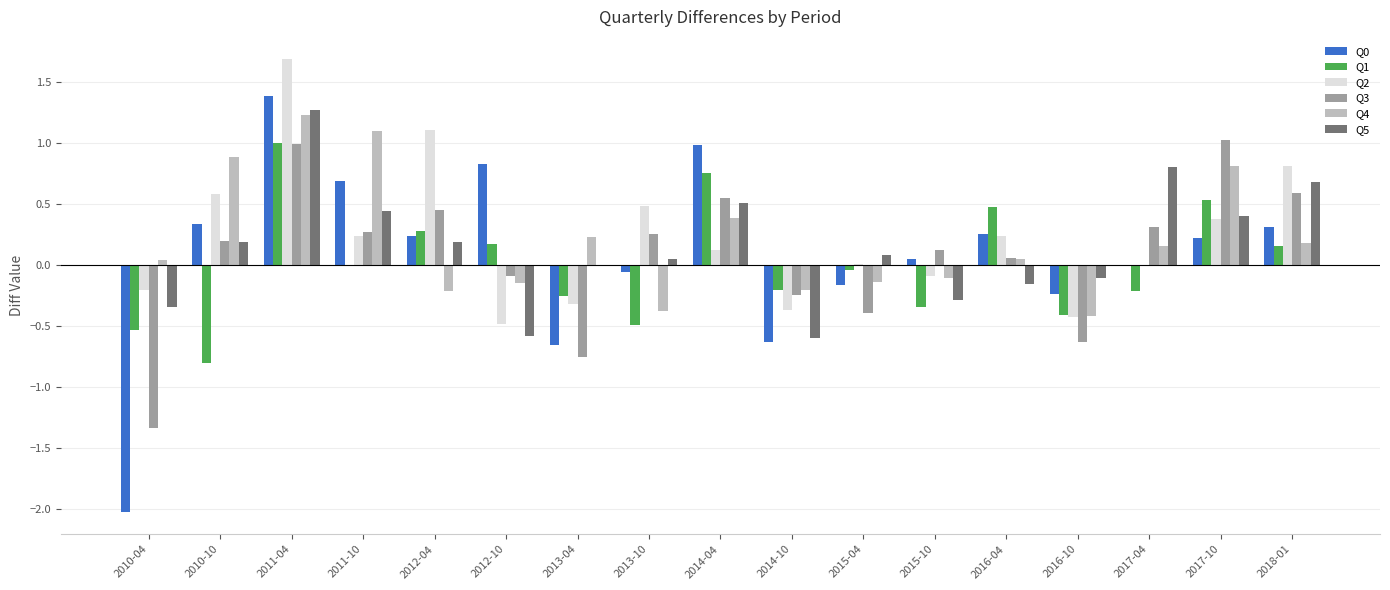

What is the sum of all Q4 values?

3.4